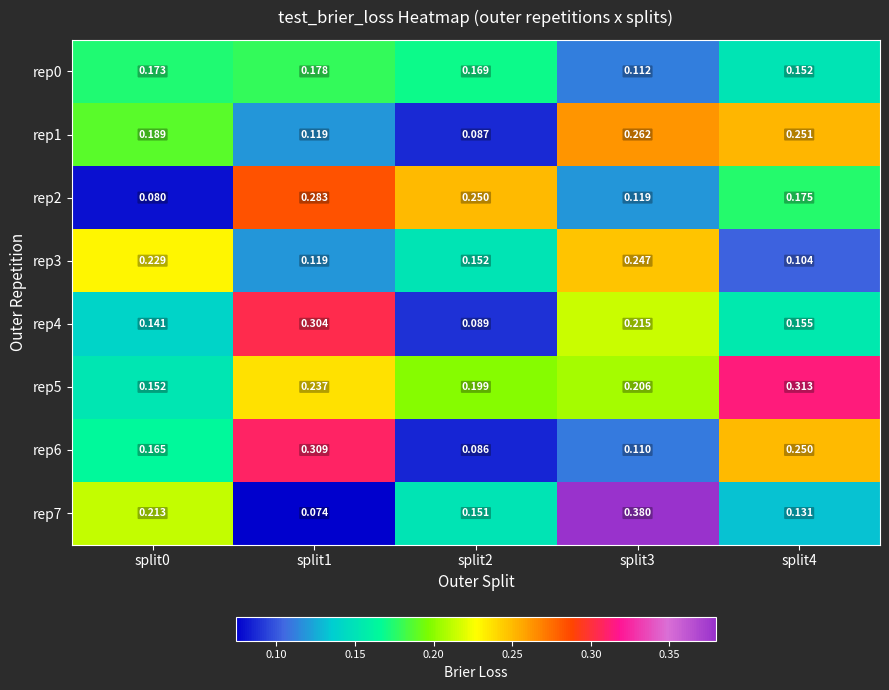

What is the total value across all series at split1?

1.6